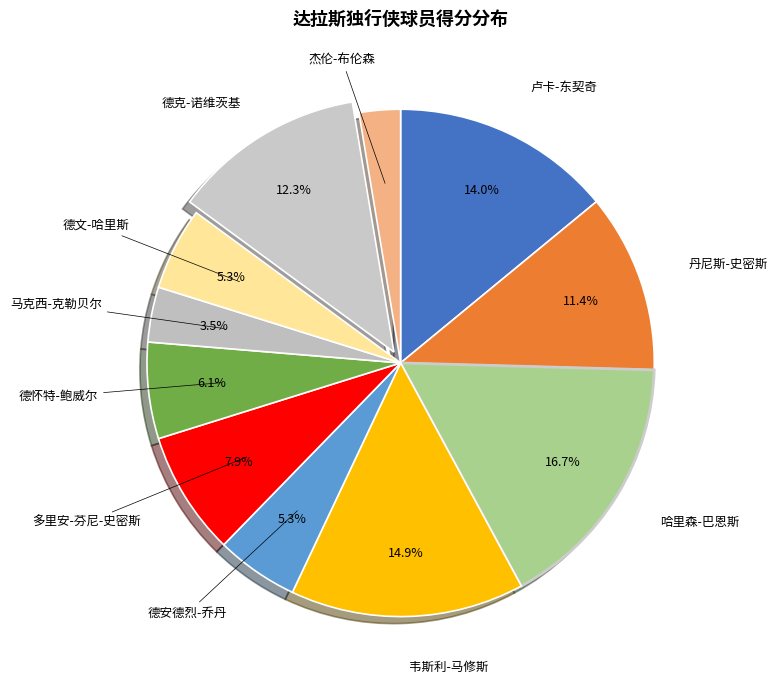

How many segments does this pie chart have?

11